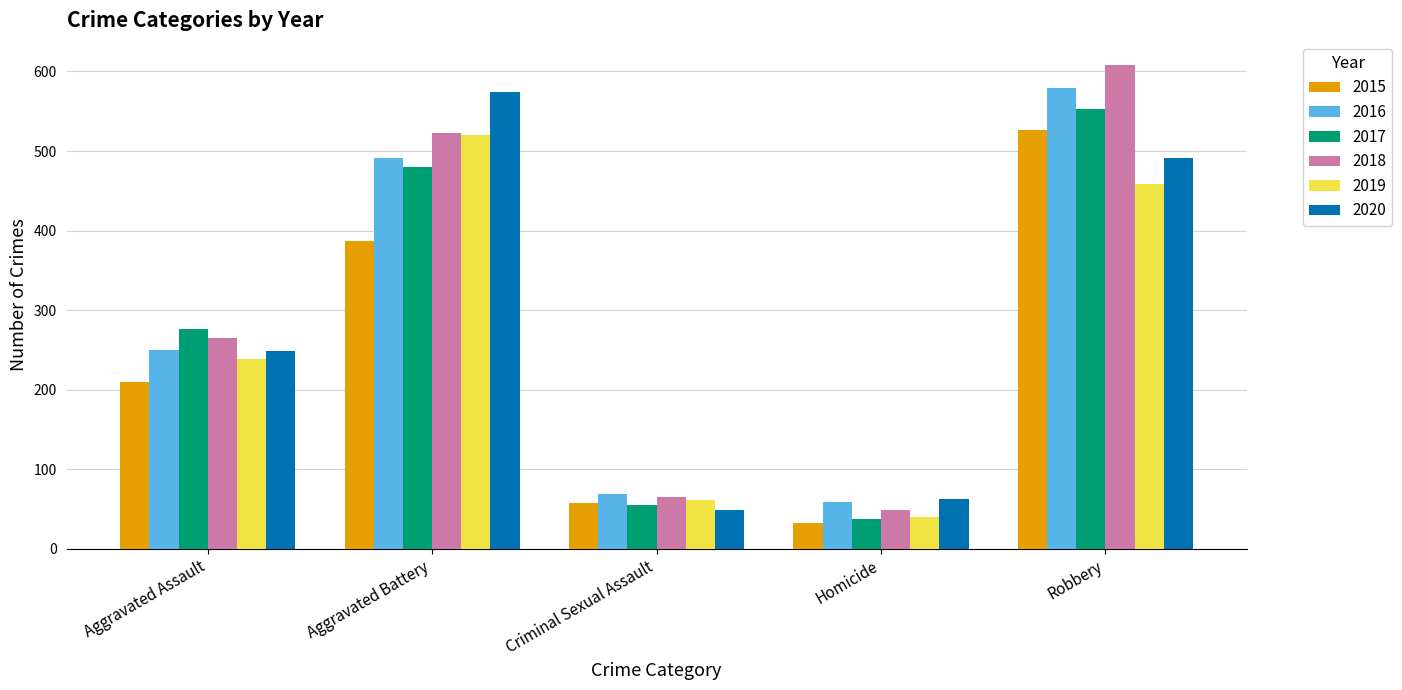

True or false: 2016 has a value of 579 at Robbery.

True